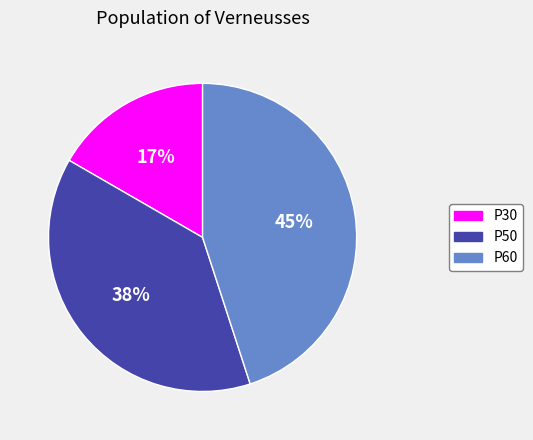

Is it true that P30 is 7% of the pie?

False